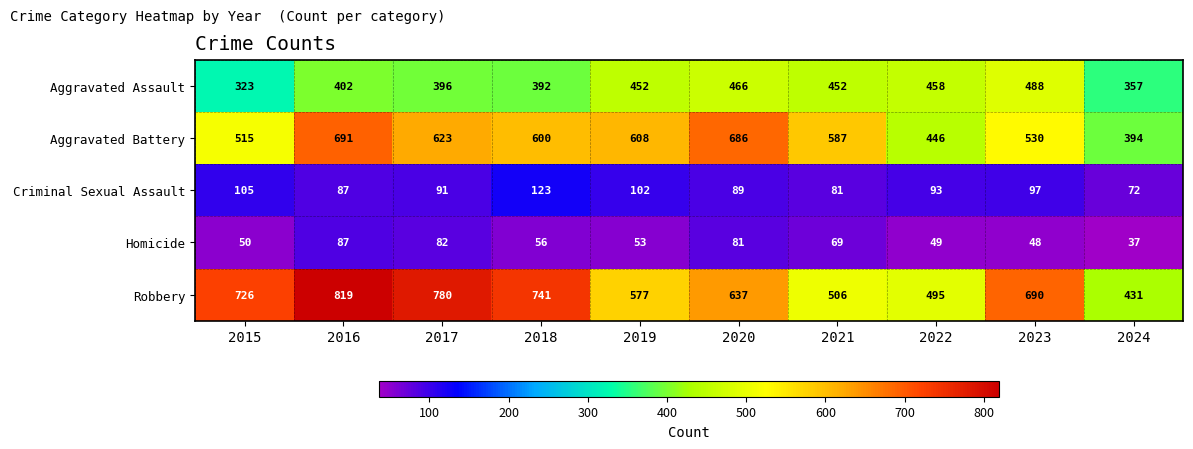

How many data points does each series have?

10